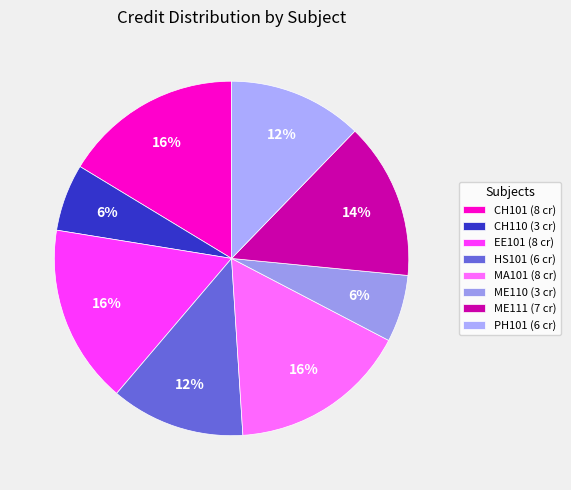

What is the smallest slice in the pie chart?

CH110